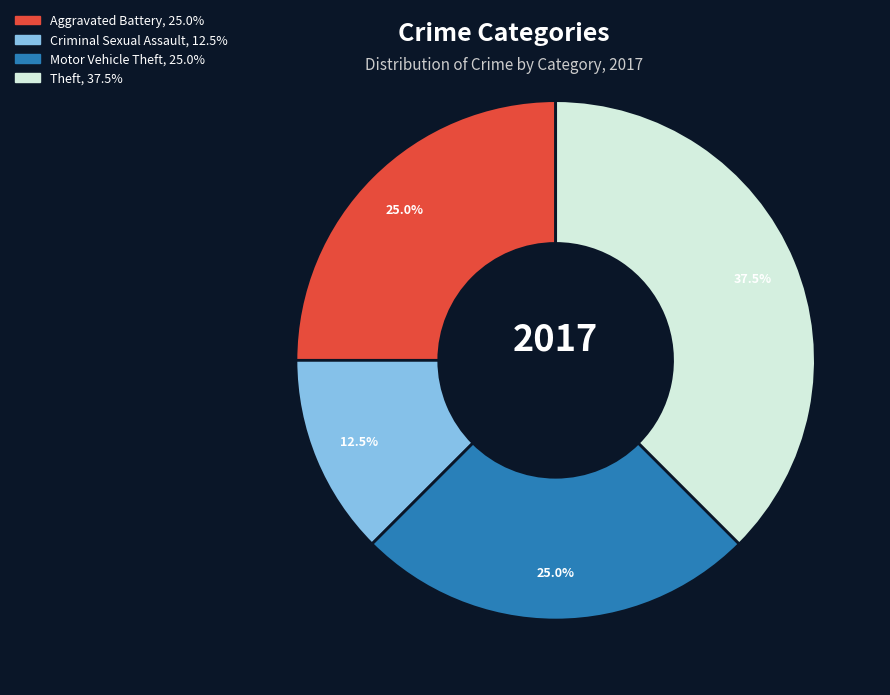

Is there any slice that represents more than half of the pie?

No